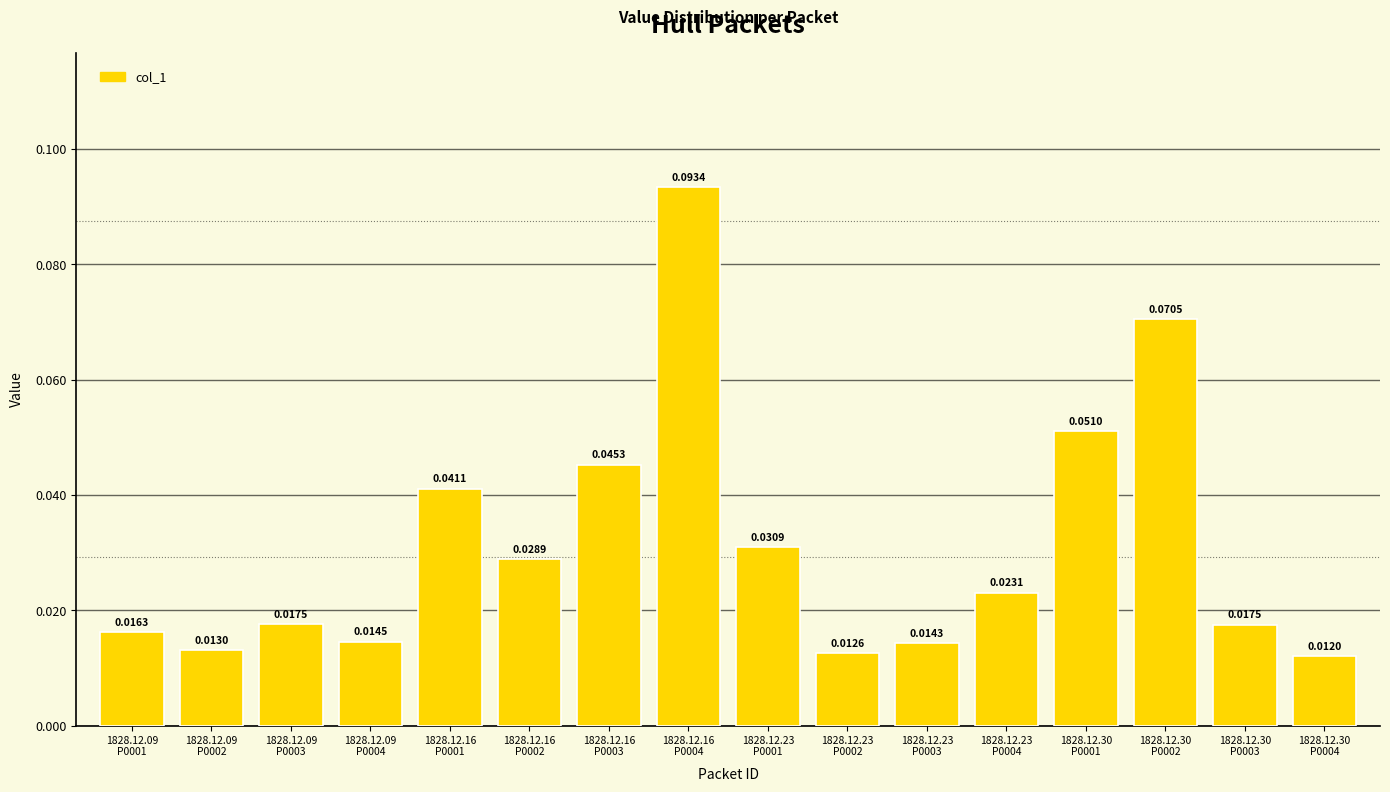

What is the maximum value shown in the chart?

0.1